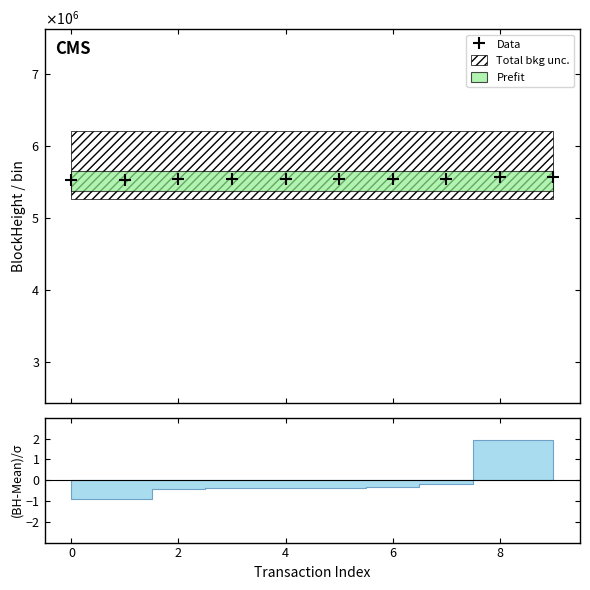

Between 8 and 4, which is larger?

8